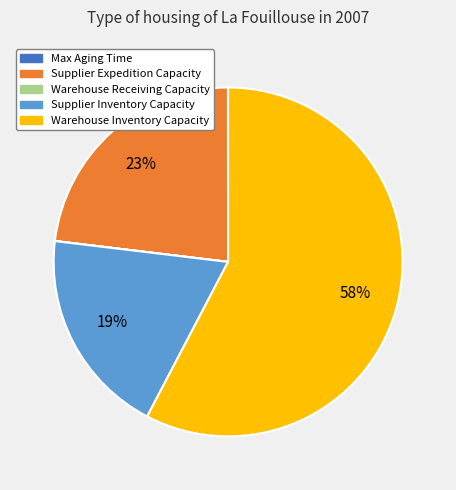

Between Warehouse Inventory Capacity and Supplier Inventory Capacity, which is larger?

Warehouse Inventory Capacity